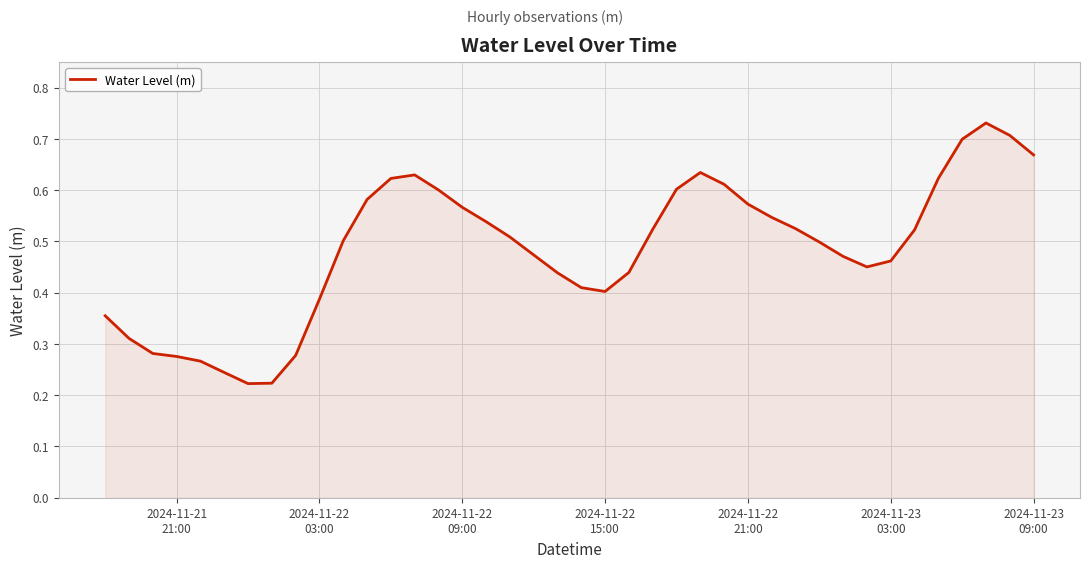

Count the number of data series in this chart.

1